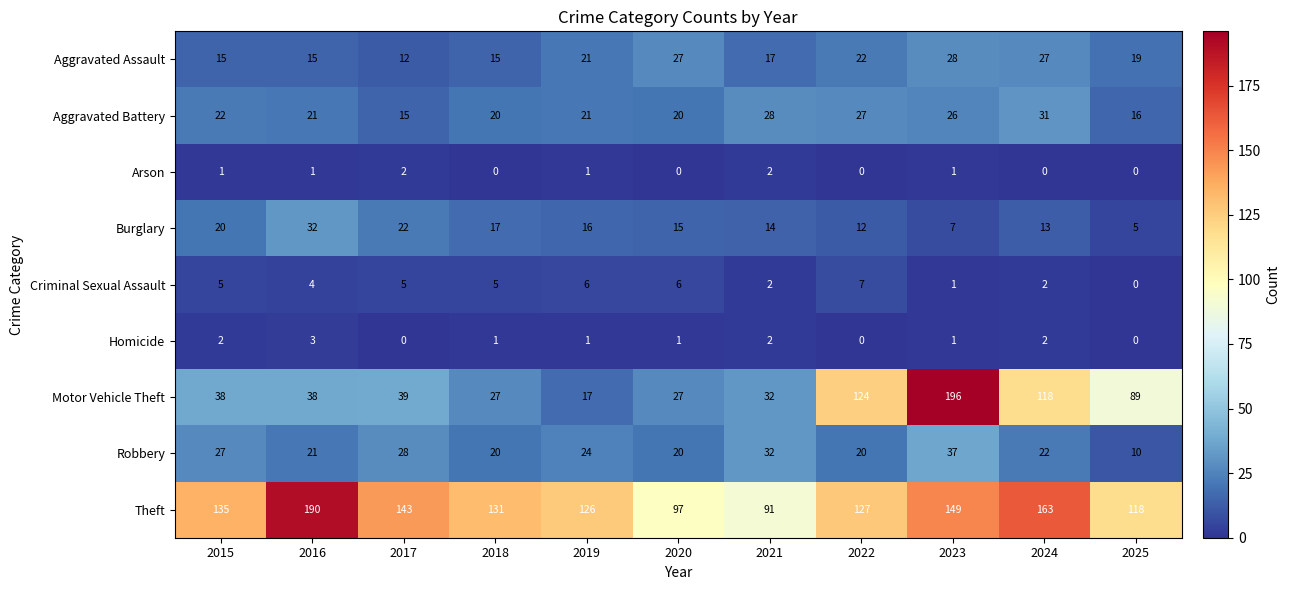

Which series has the largest total across all categories?

Theft